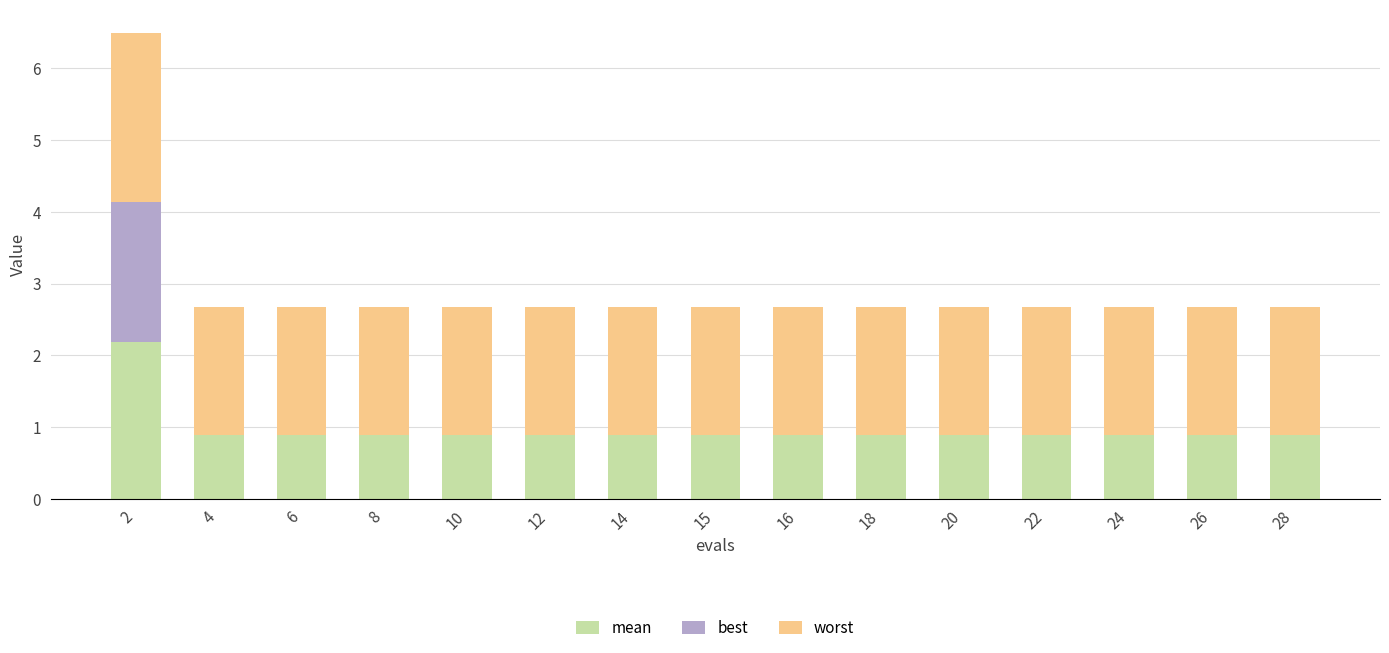

How many categories are shown in the chart?

15